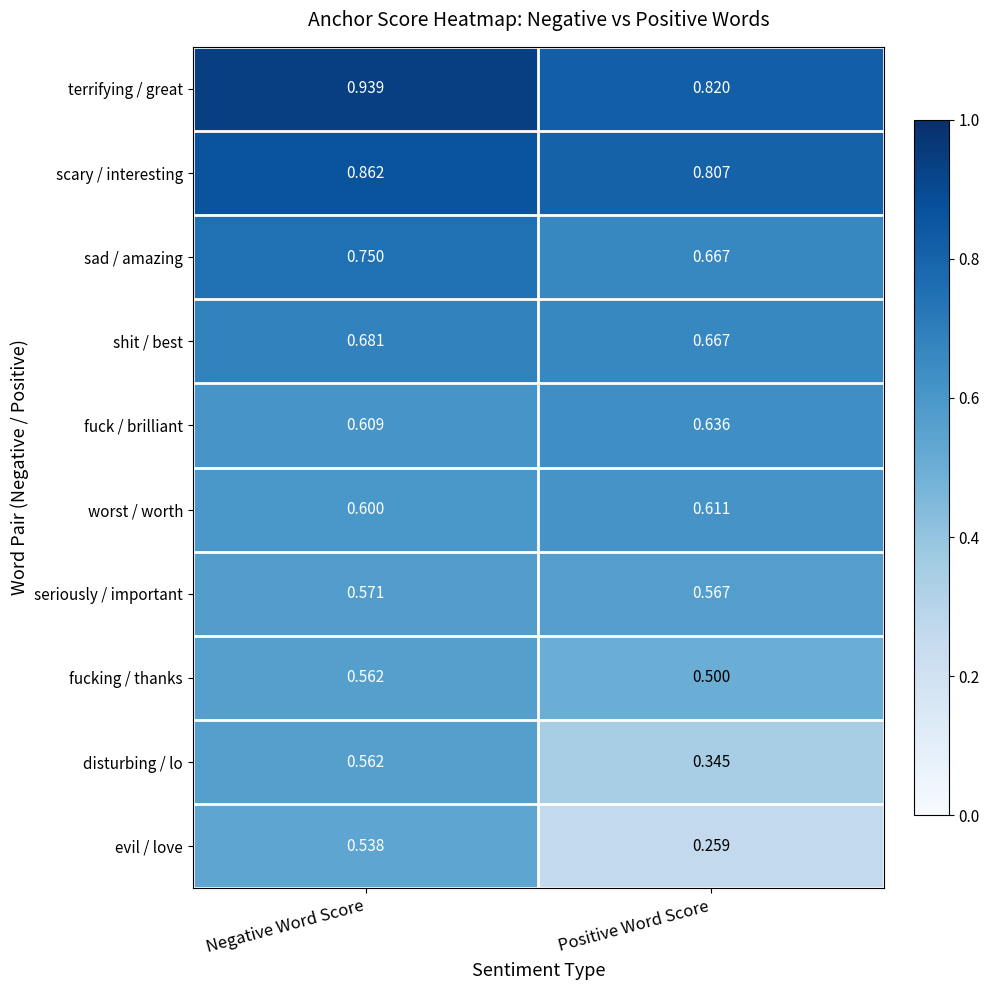

Which series has the widest spread of values?

evil / love